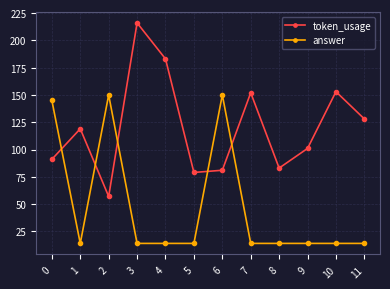

Which series has the largest total across all categories?

token_usage